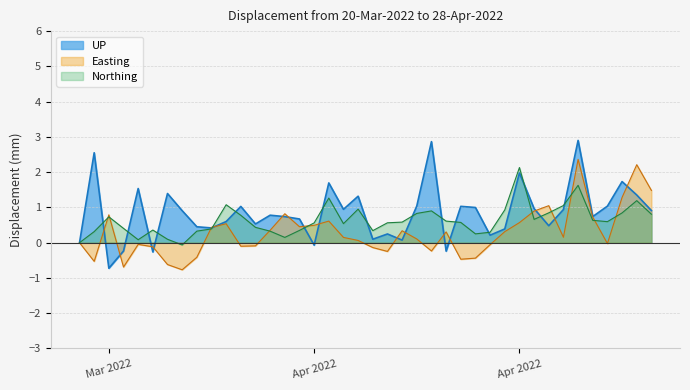

What are all the series names shown in the legend?

UP, Easting, Northing